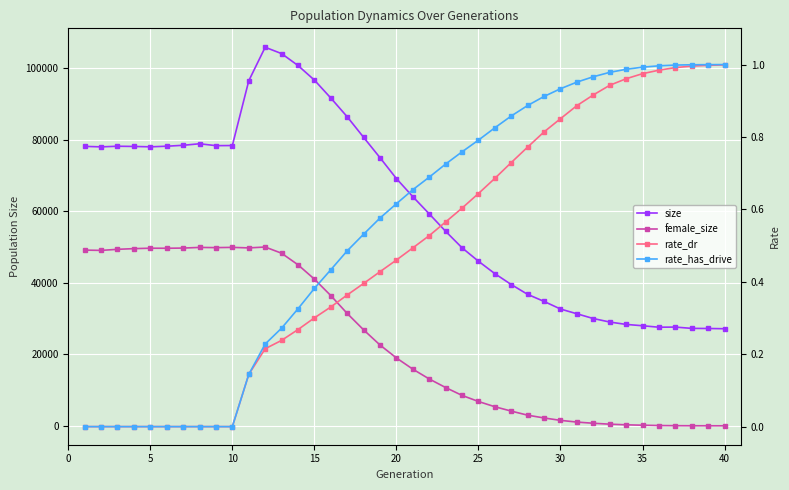

True or false: rate_dr and size intersect in this chart.

False